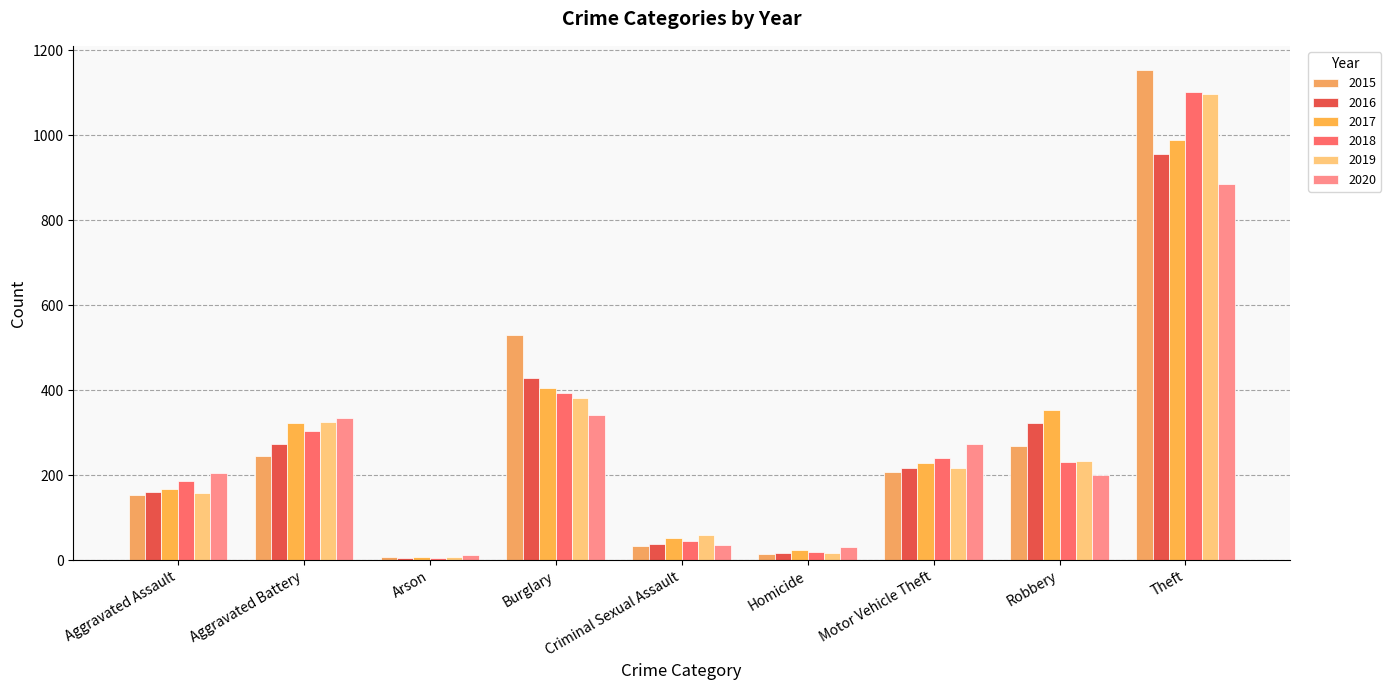

What is the minimum value shown in the chart?

6